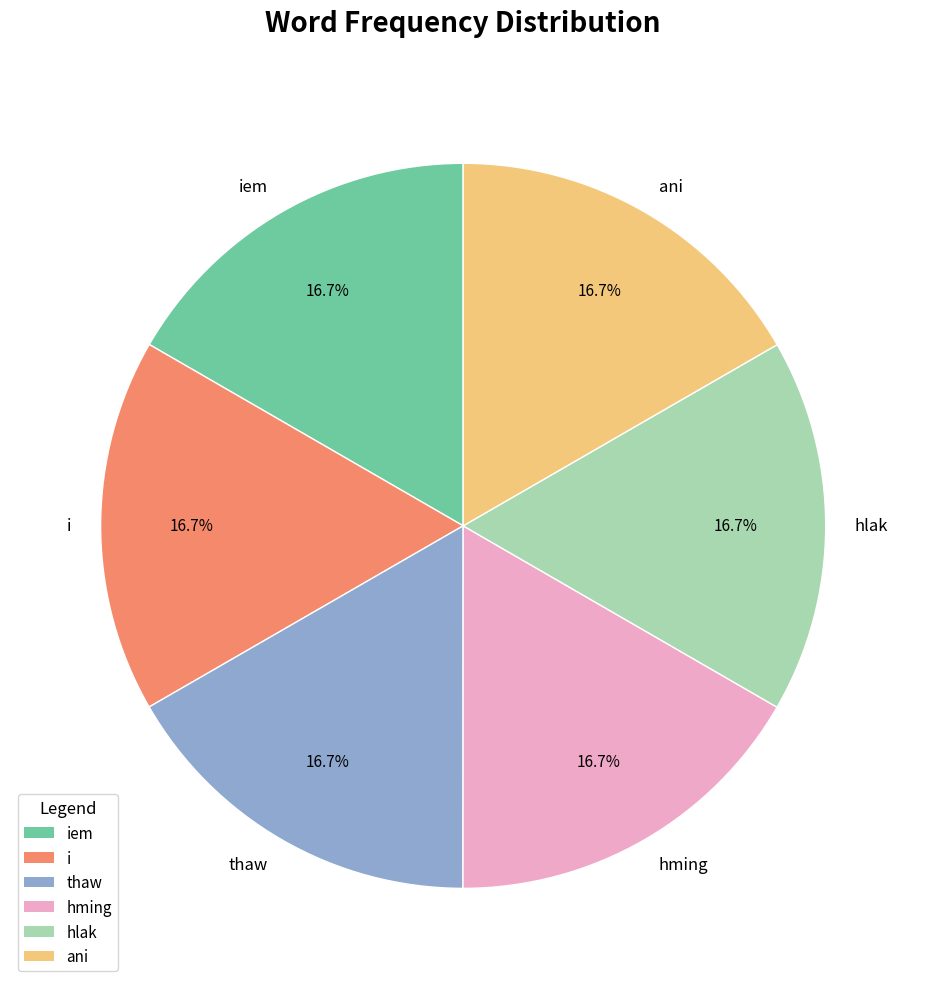

What is the ratio of the value at hming to the value at i?

1.0